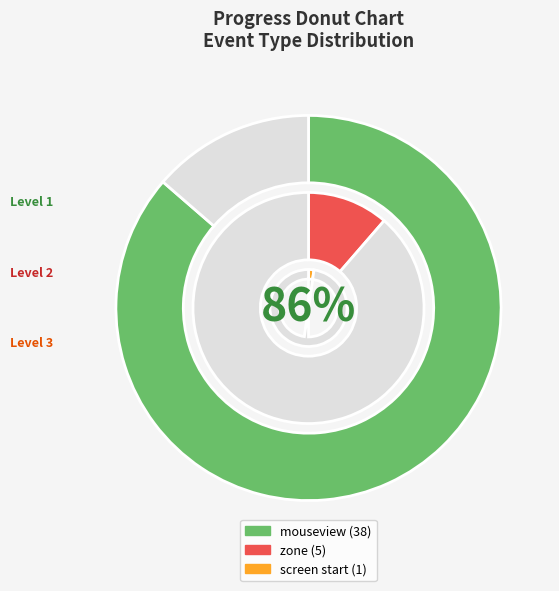

True or false: mouseview accounts for 38% of the total.

False